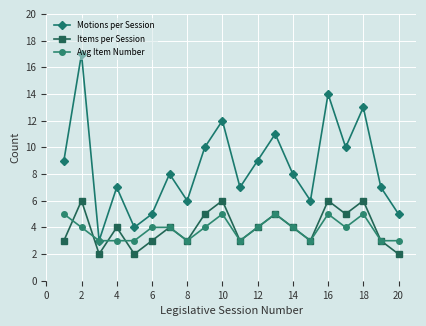

What is the minimum value for Avg Item Number?

3